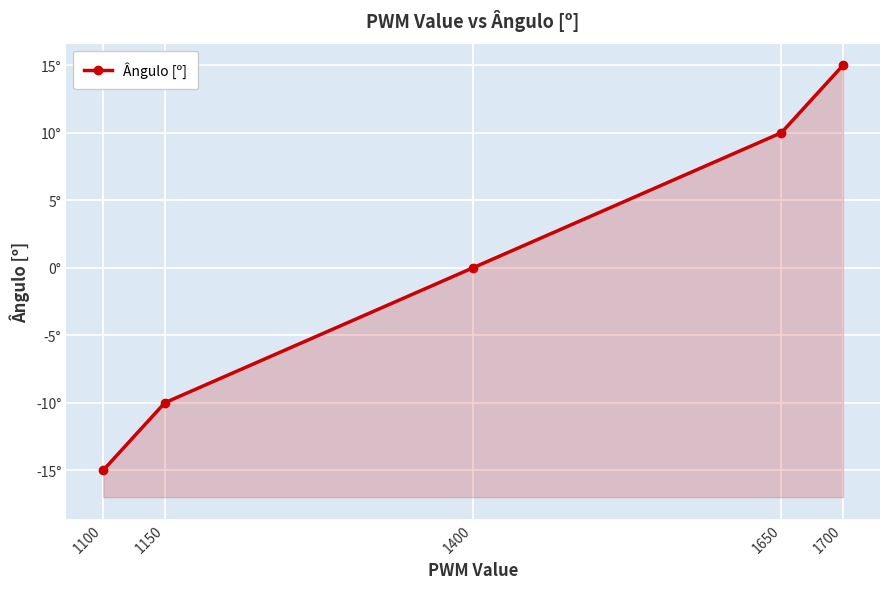

Reading right to left, list all the values displayed in this chart.

1700=15	1650=10	1400=0	1150=-10	1100=-15